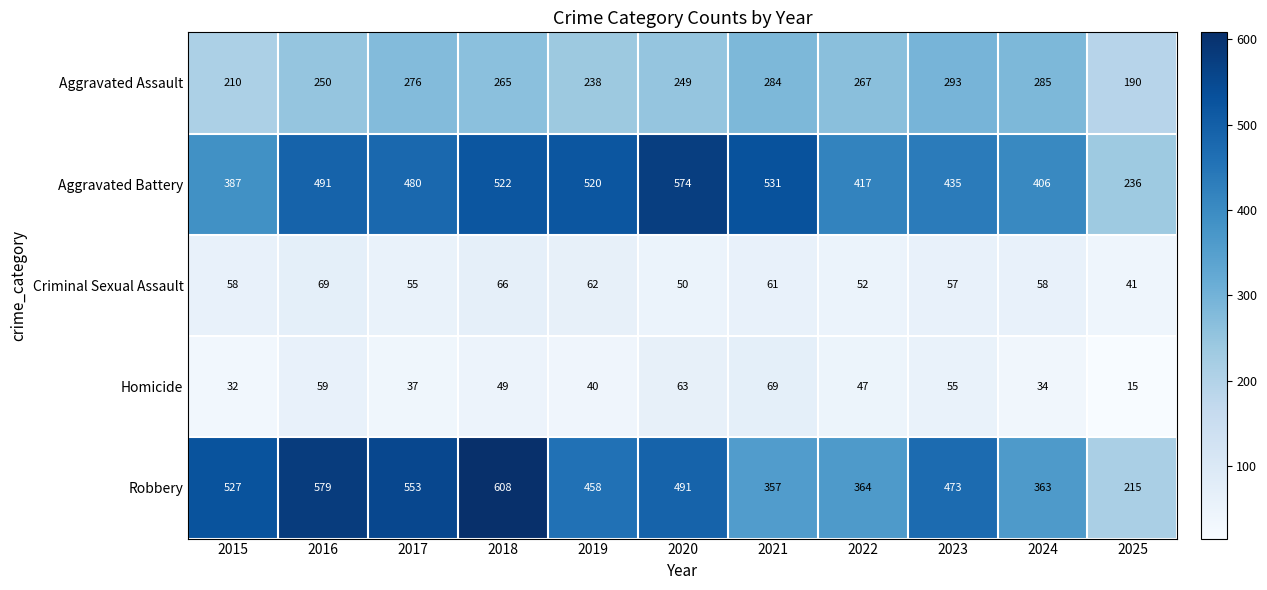

Where is Criminal Sexual Assault nearest to the value 55?

2017